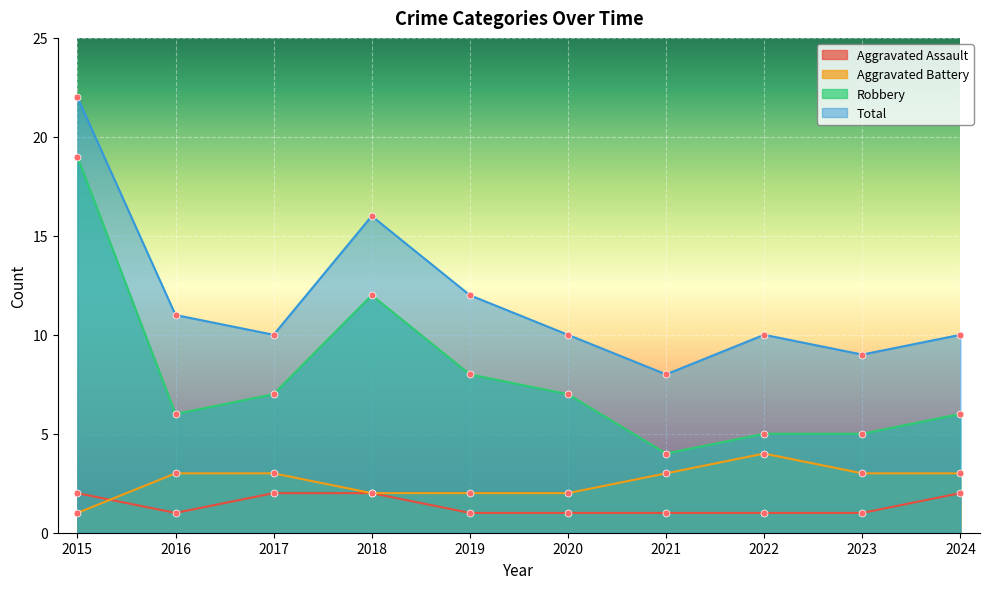

The value of Robbery at 2022 is 2. True or false?

False